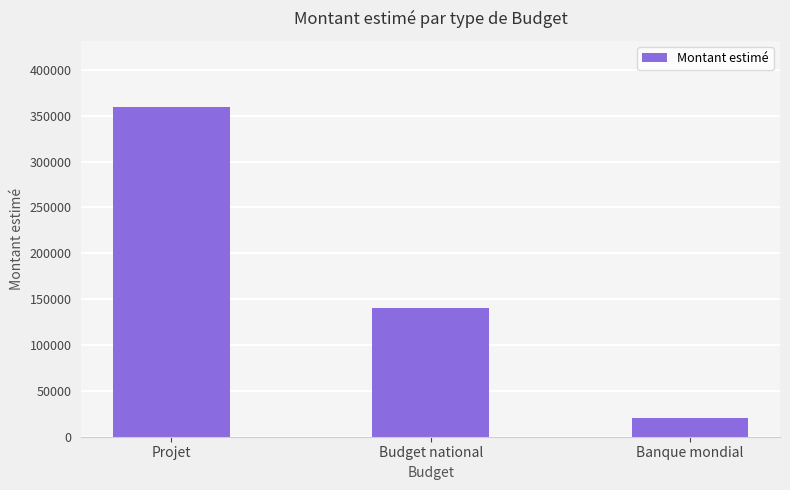

What is the difference between the second highest and minimum values?

120000